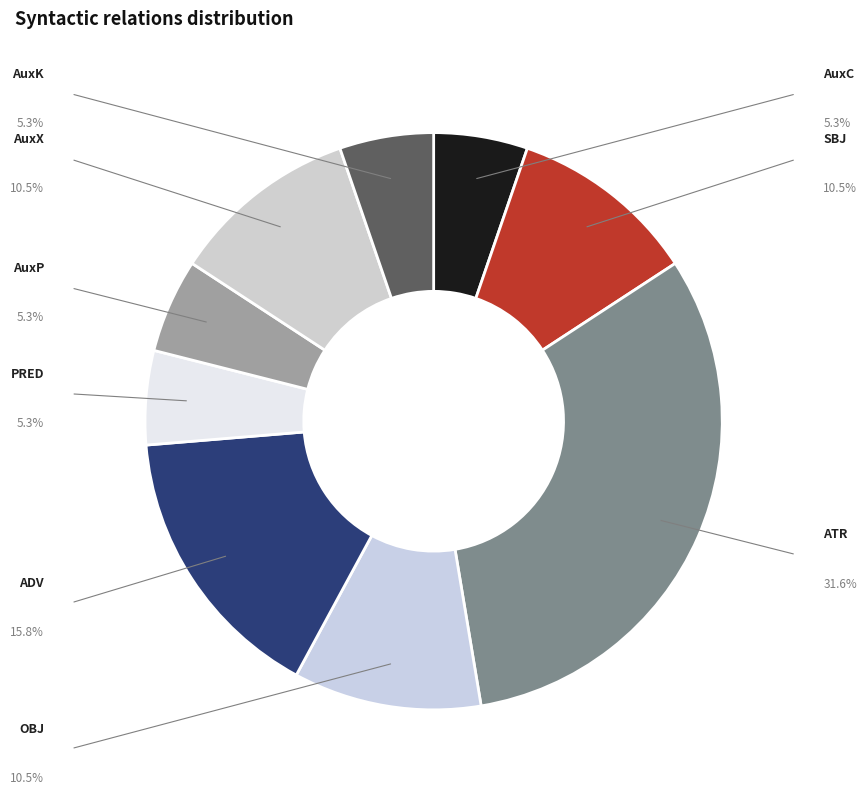

True or false: AuxX accounts for 20% of the total.

False